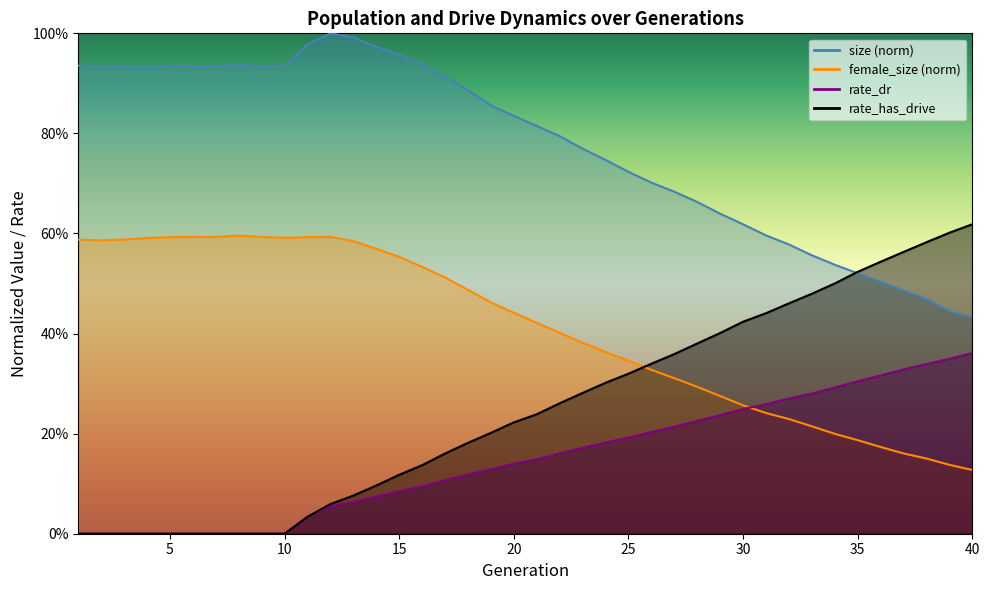

What is the difference between the maximum and minimum values in the size series?

0.6